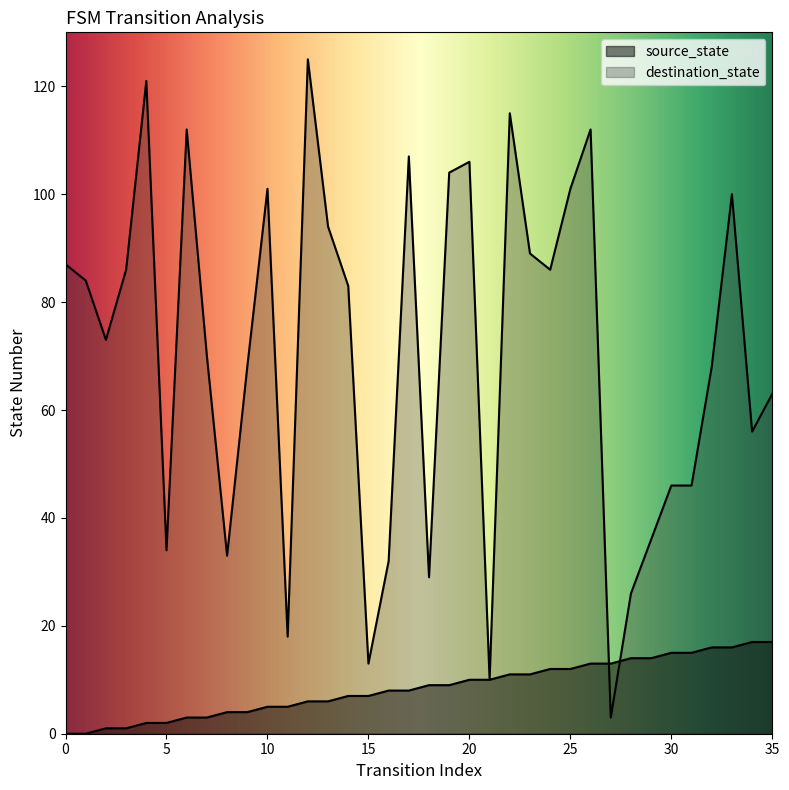

What is the average value of the source_state series?

8